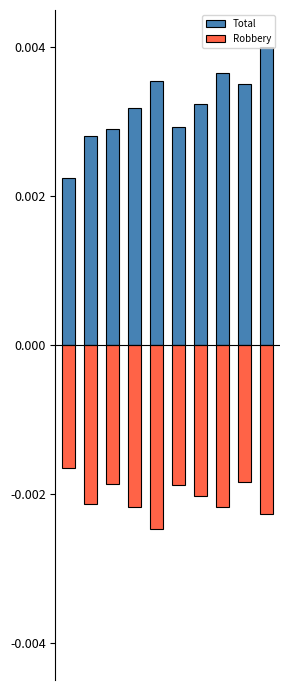

Count the Total values in the range 0 to 1.

10